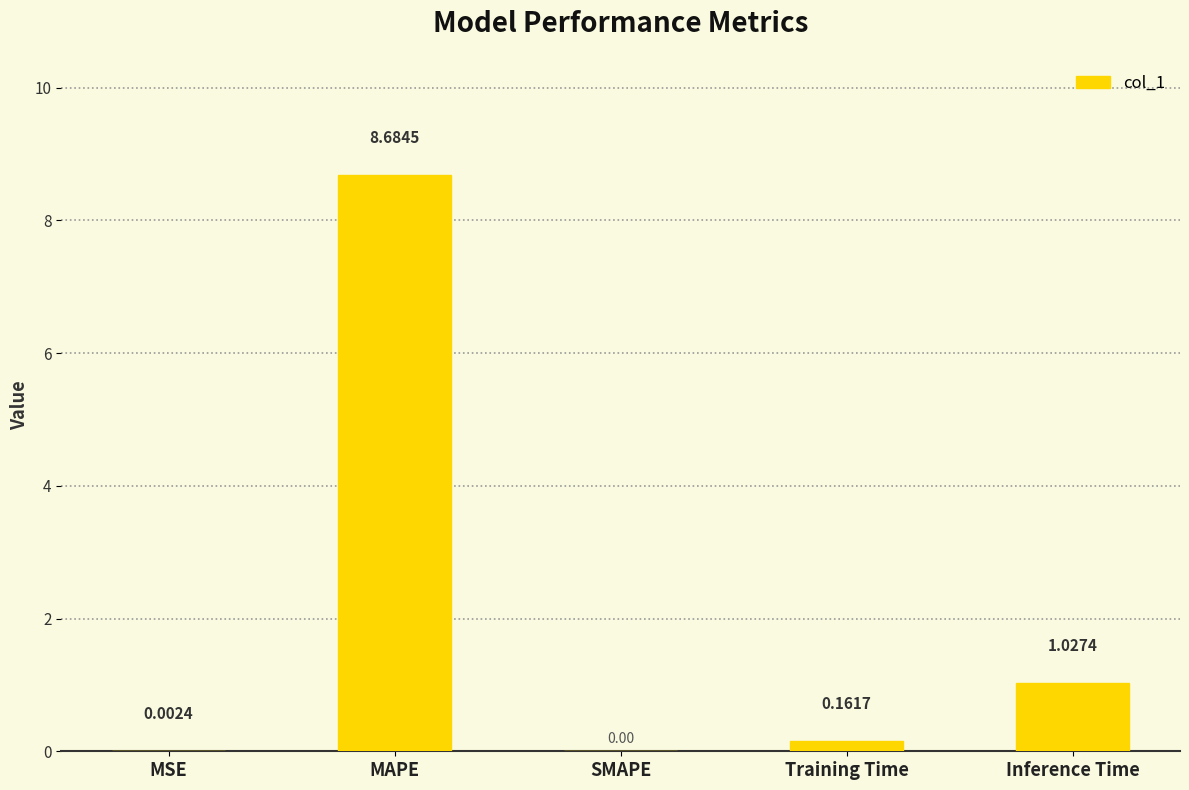

At which label is the value closest to 4?

Inference Time